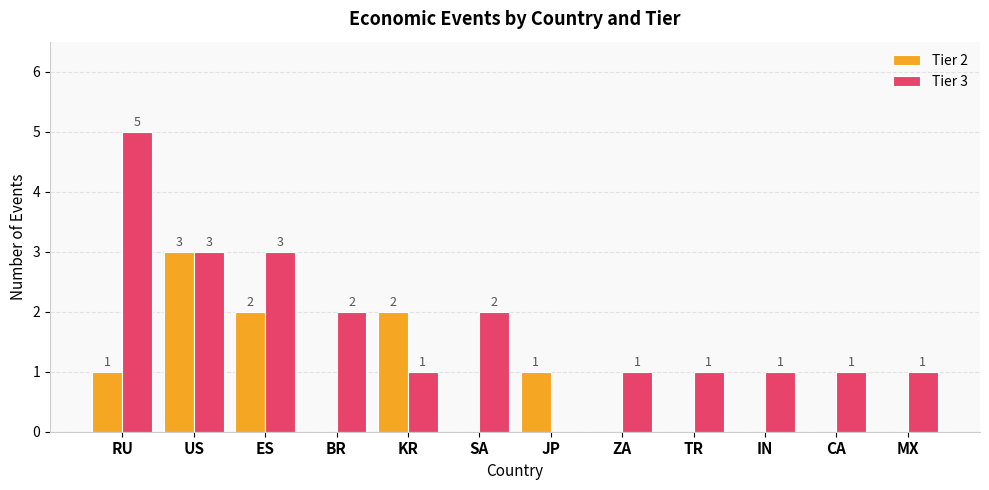

Which series has the largest total across all categories?

Tier 3